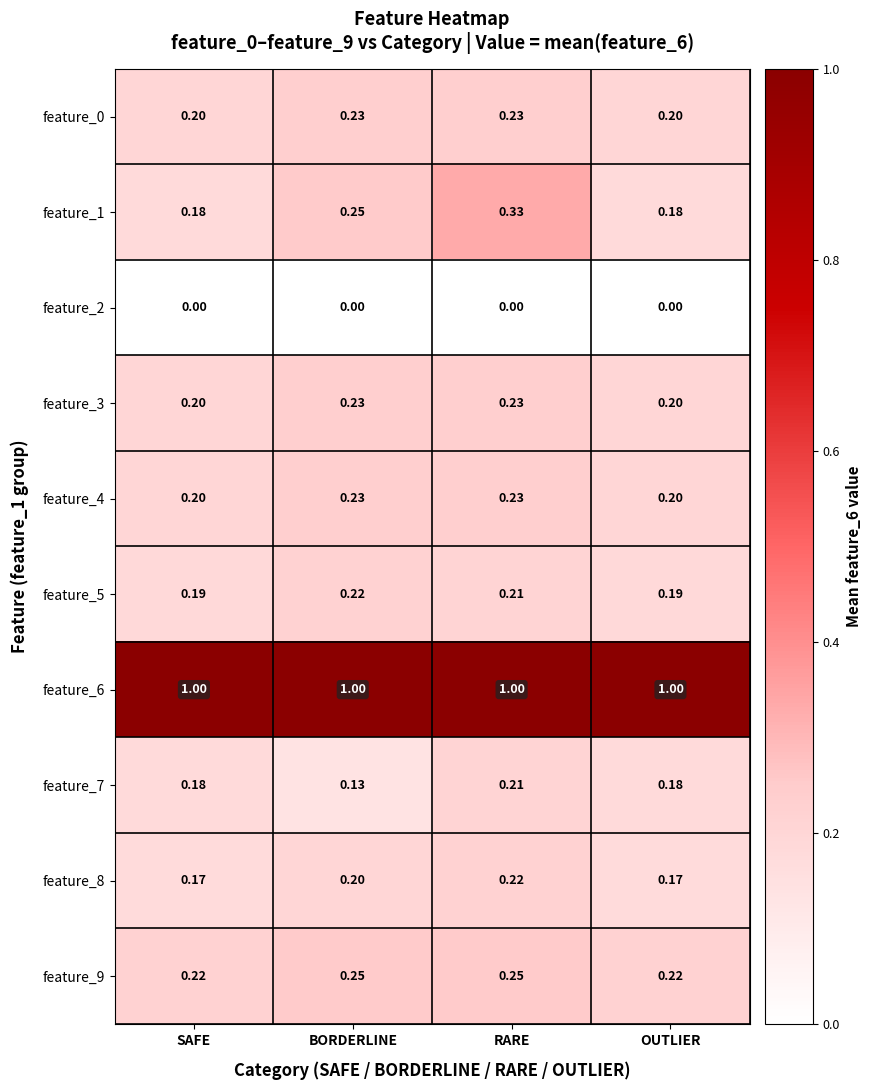

At which category is the sum across all series the highest?

RARE